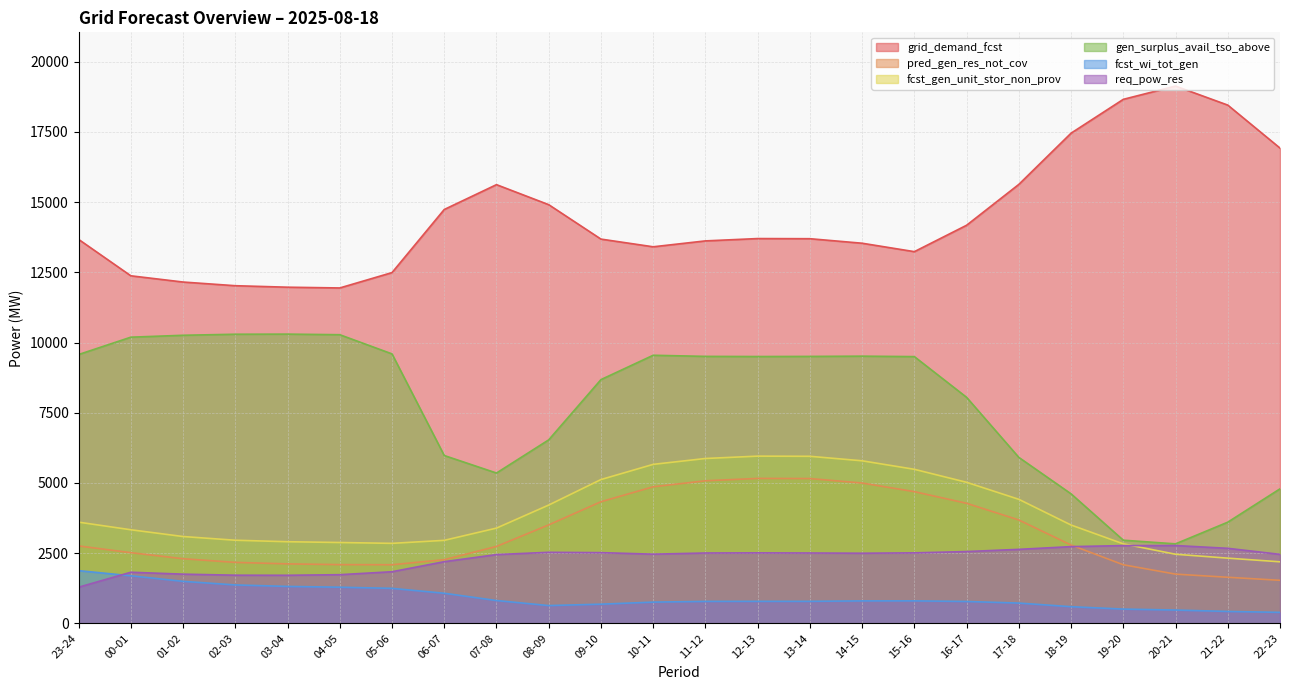

What is the difference between the req_pow_res values at 07-08 and 10-11?

15